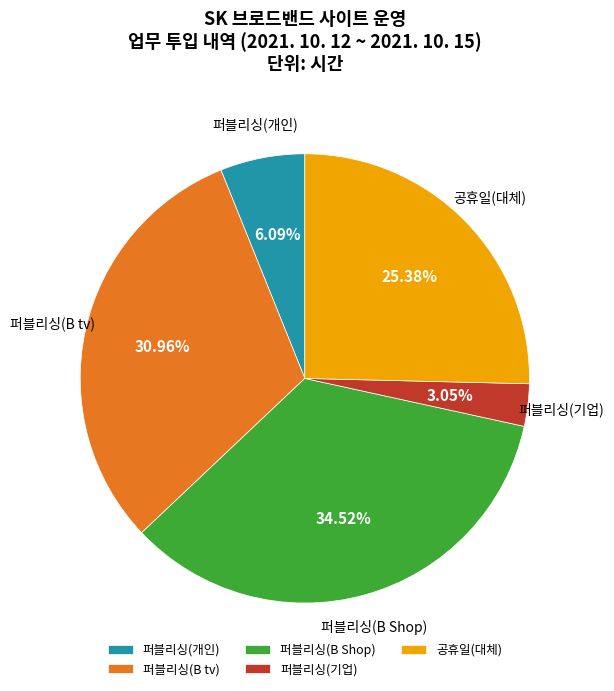

Do 퍼블리싱(개인) and 공휴일(대체) together represent more than half of the pie?

No